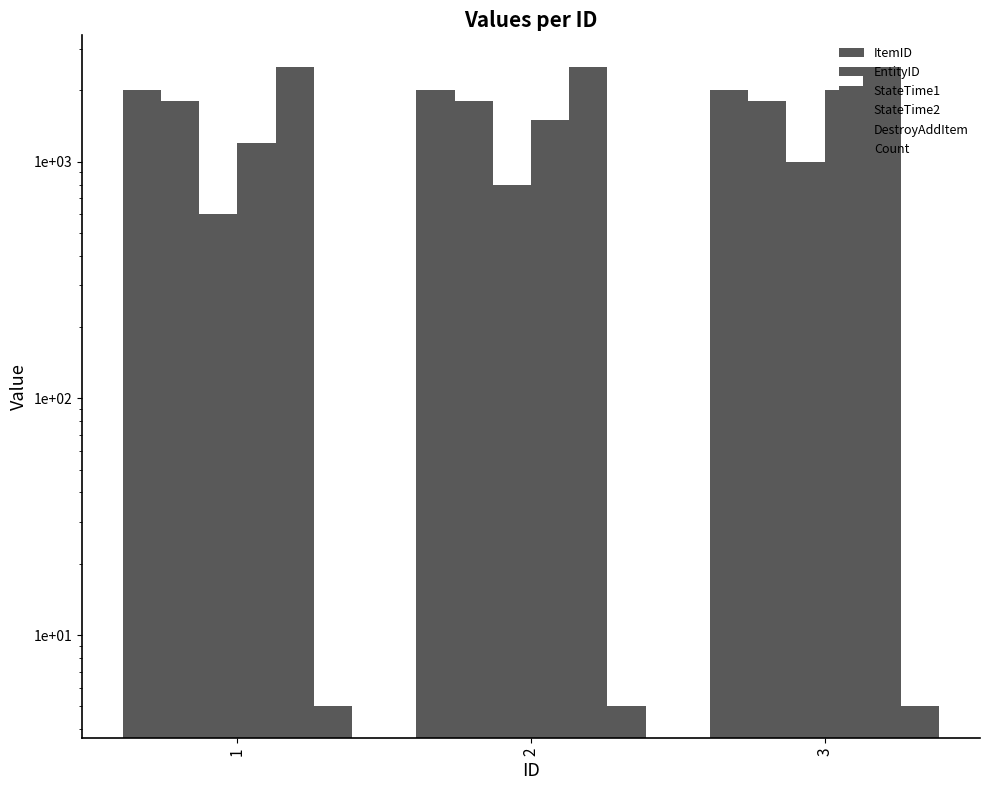

What are all the series names shown in the legend?

ItemID, EntityID, StateTime1, StateTime2, DestroyAddItem, Count